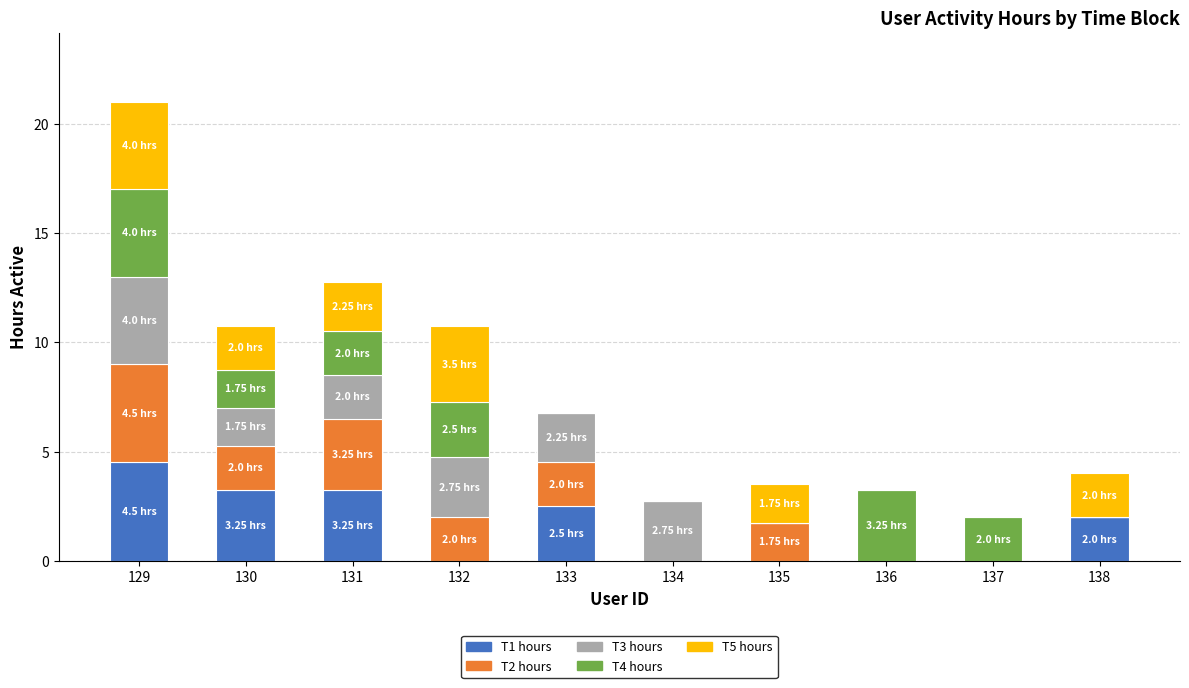

What is the total value across all series at 137?

2.0